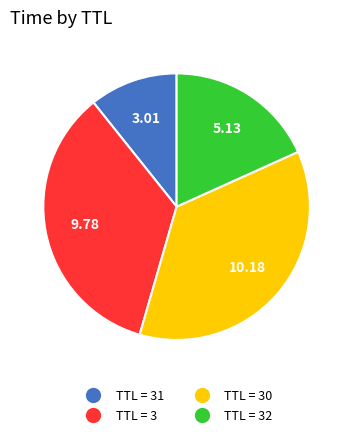

Approximately how many times larger is the value at TTL = 30 compared to TTL = 3?

1.0